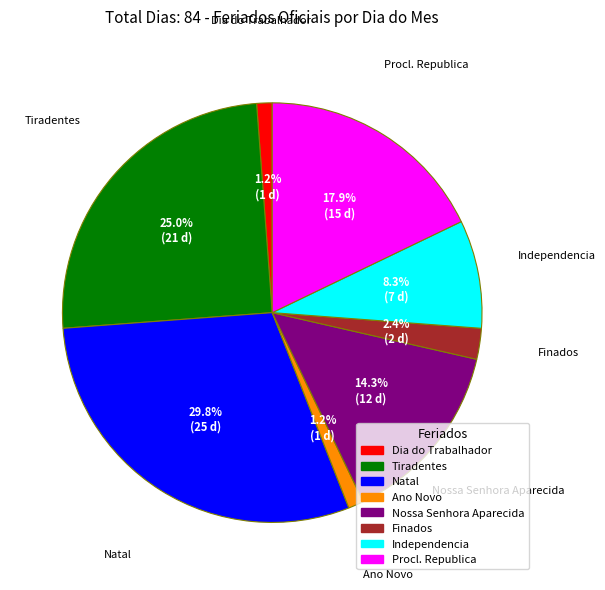

How much of the chart is everything except Natal?

70.2%